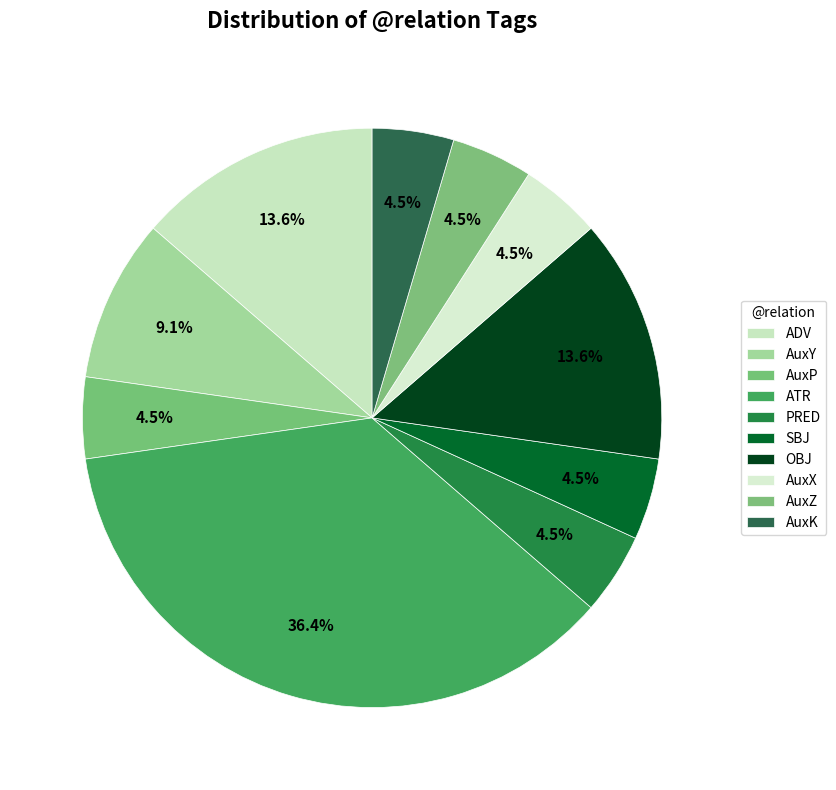

What is the smallest slice in the pie chart?

AuxP